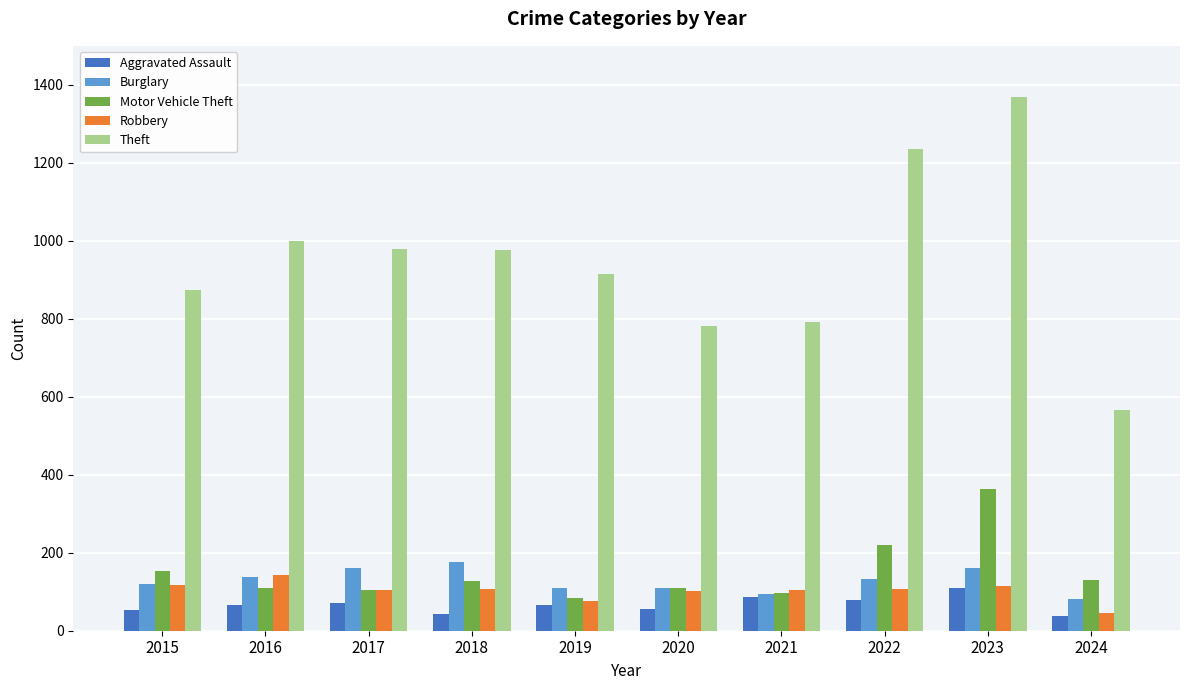

What is the total value across all series at 2016?

1458